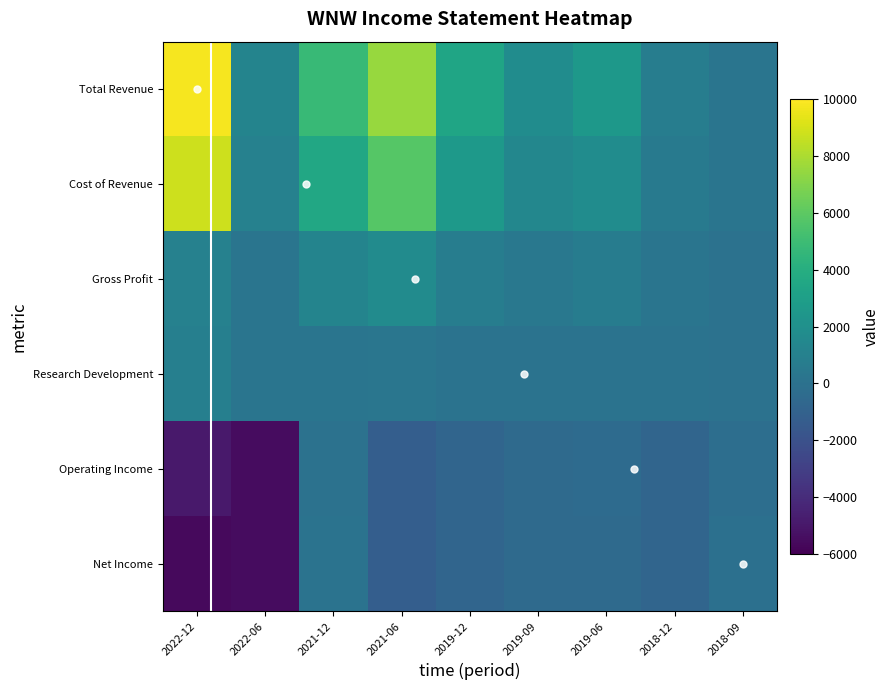

What is the sum of the Gross Profit values at 2022-06 and 2019-12?

1000